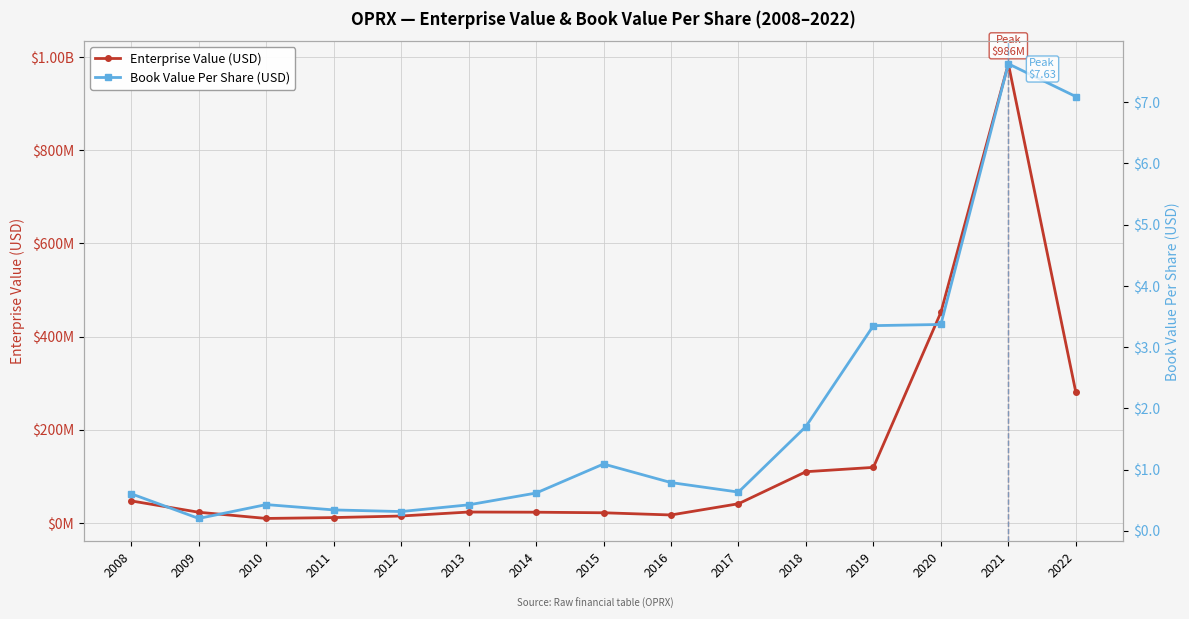

What is the difference between the maximum and minimum values in the Enterprise Value (USD) series?

976106604.8